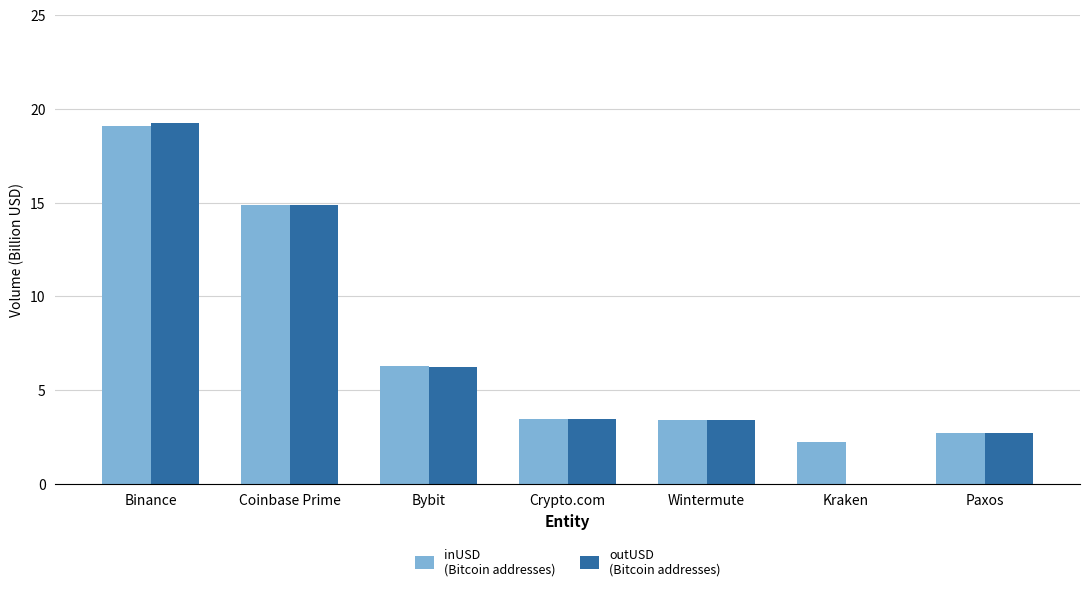

At which category is the sum across all series the highest?

Binance